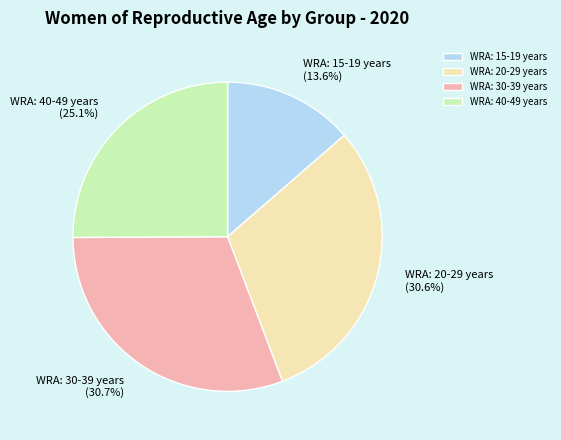

The WRA: 15-19 years slice represents 14% of the pie. True or false?

True